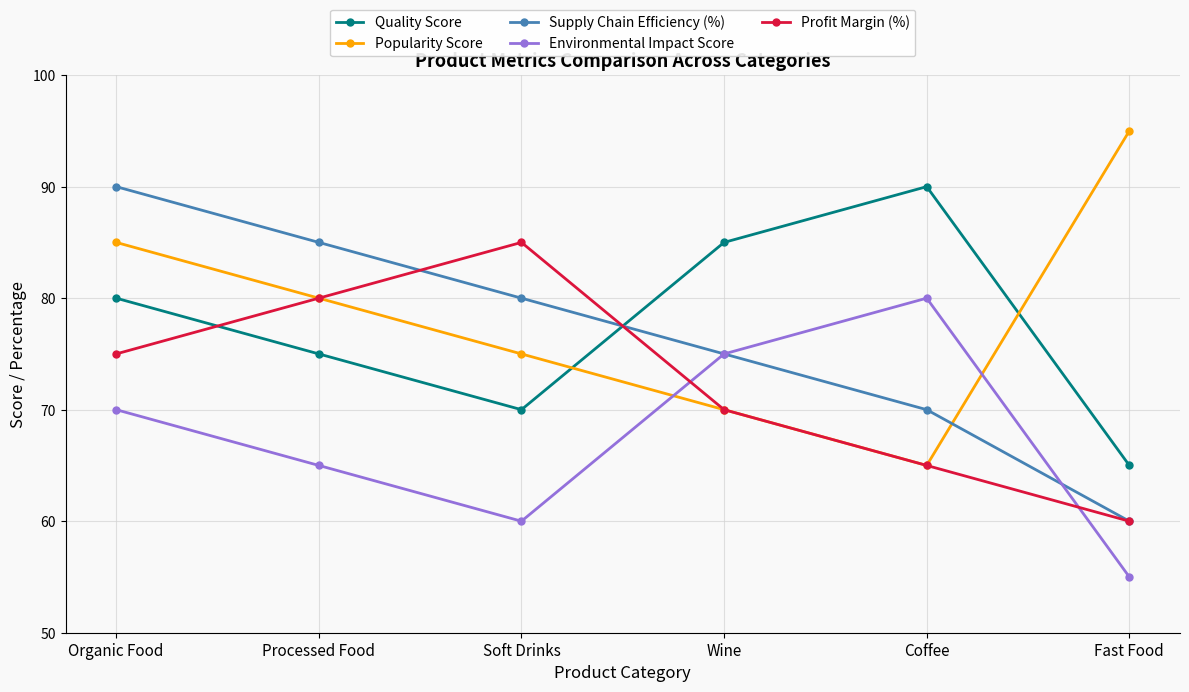

Read the Quality Score value at Soft Drinks, to the nearest 5.

70